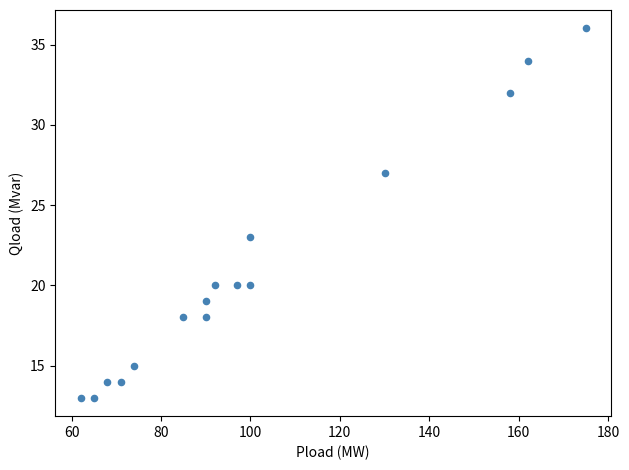

What is the range of Y values (max minus min)?

23